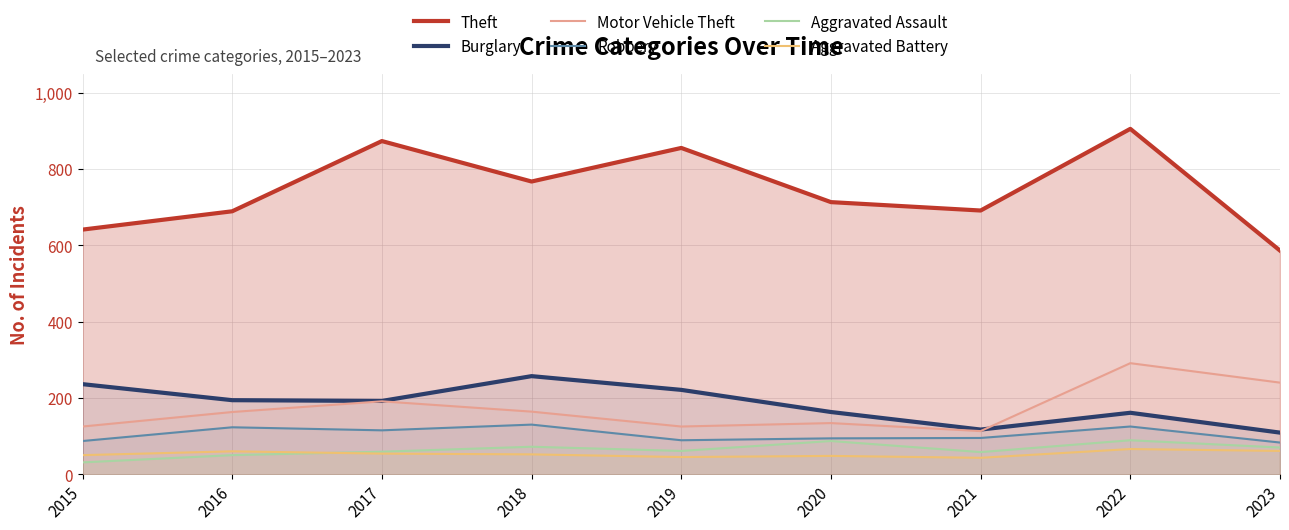

Reading left to right, list all the values displayed in this chart.

Theft: 641	689	873	767	855	713	691	905	586
Burglary: 236	194	192	257	221	163	117	161	109
Motor Vehicle Theft: 125	163	191	164	125	134	113	291	240
Robbery: 87	123	115	130	89	94	95	125	83
Aggravated Assault: 31	50	59	72	61	87	58	89	70
Aggravated Battery: 50	60	54	52	45	48	43	66	61